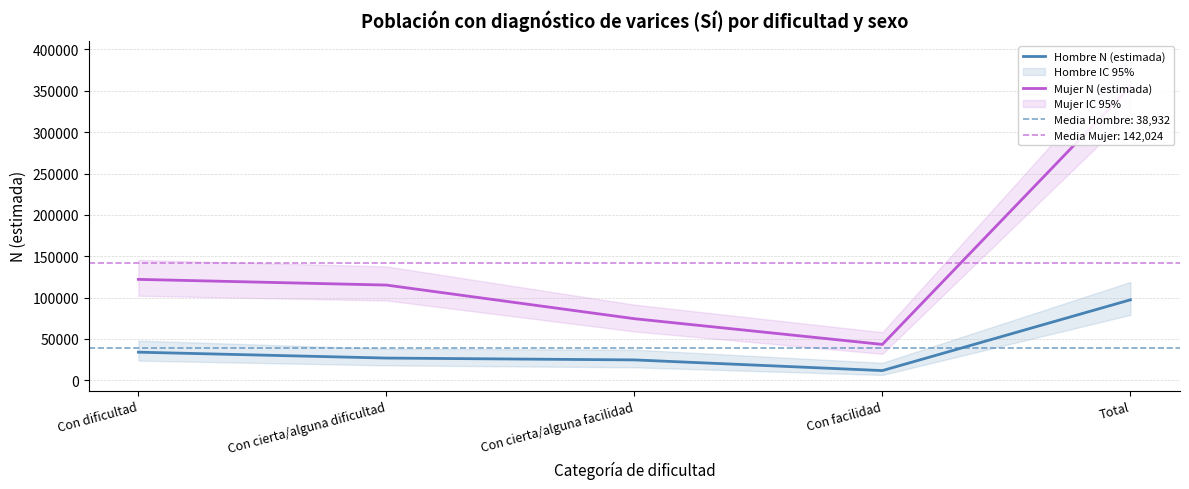

Which series has the largest range (max minus min)?

Mujer N (estimada)